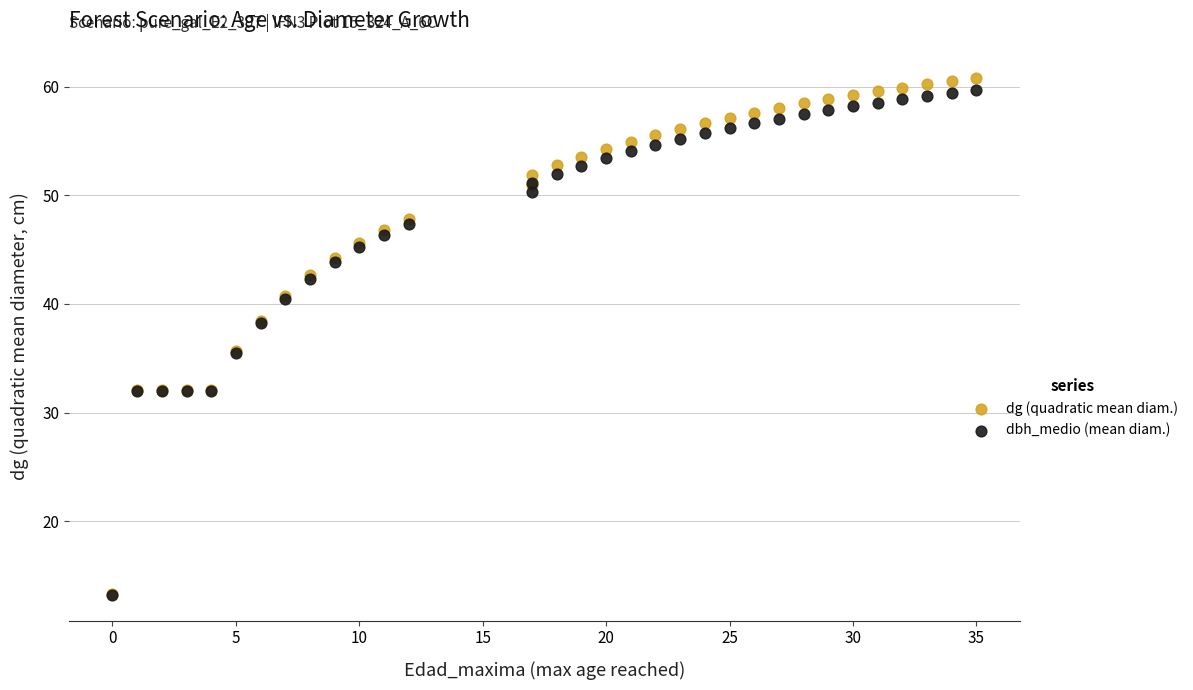

What are all the series names shown in the legend?

dg (quadratic mean diam.), dbh_medio (mean diam.)